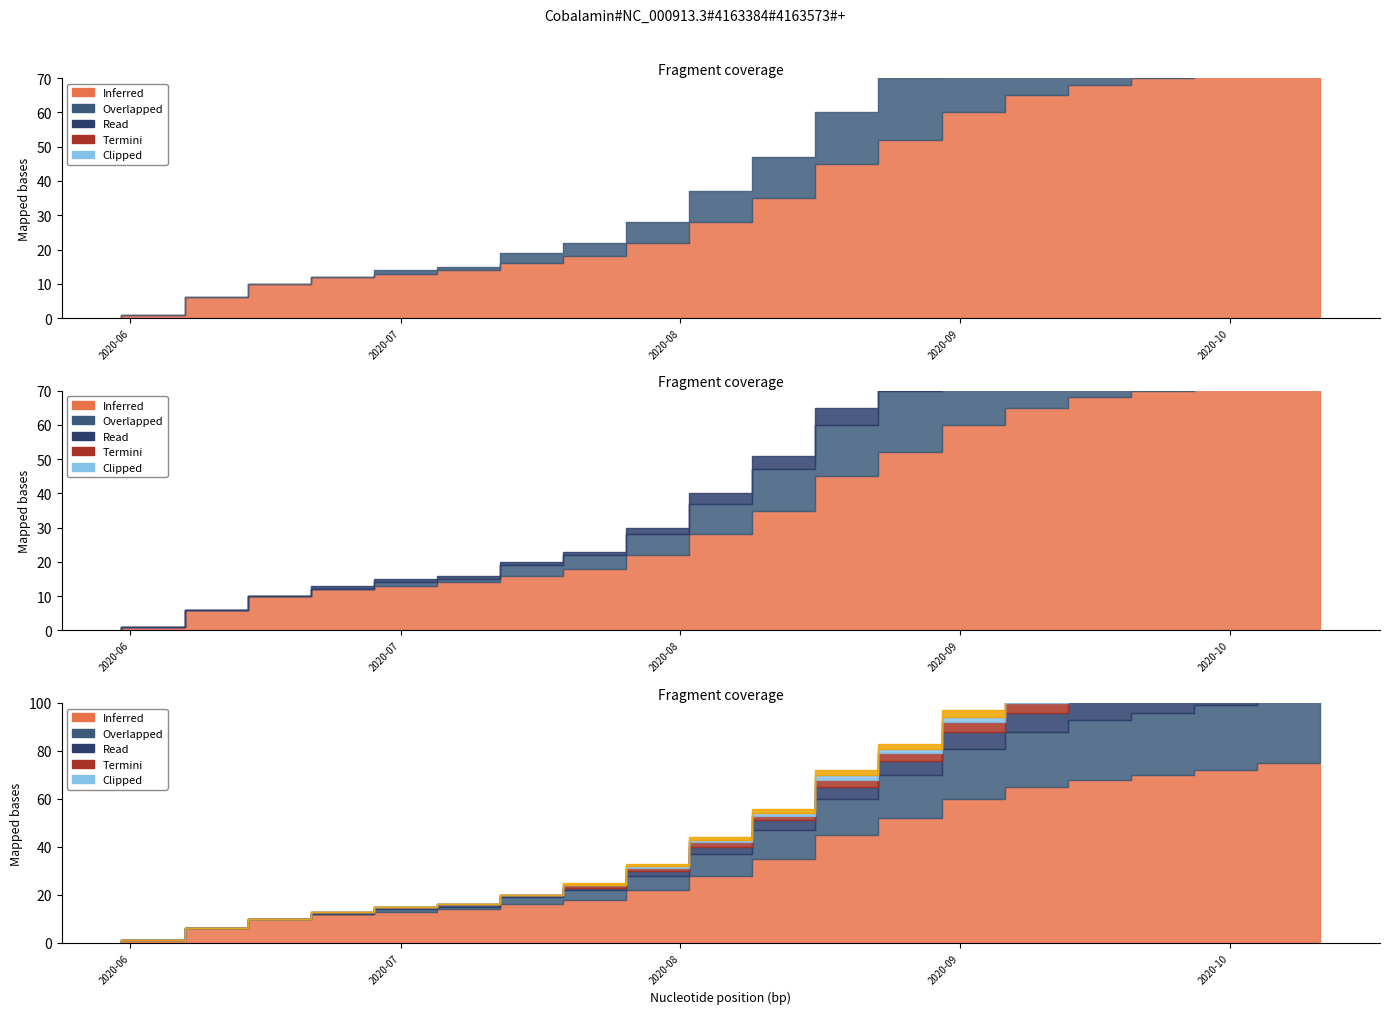

True or false: BS and SZ intersect in this chart.

False